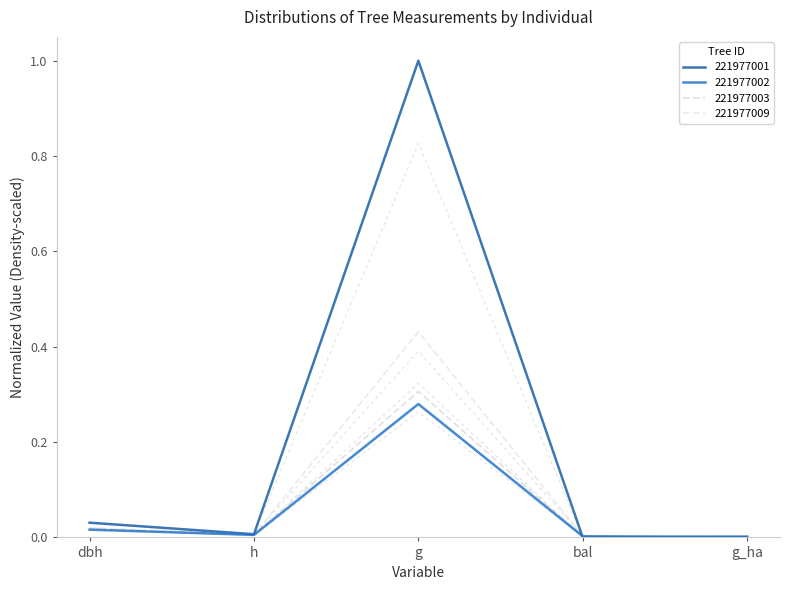

Where do 221977002 and 221977003 first cross each other?

g and bal